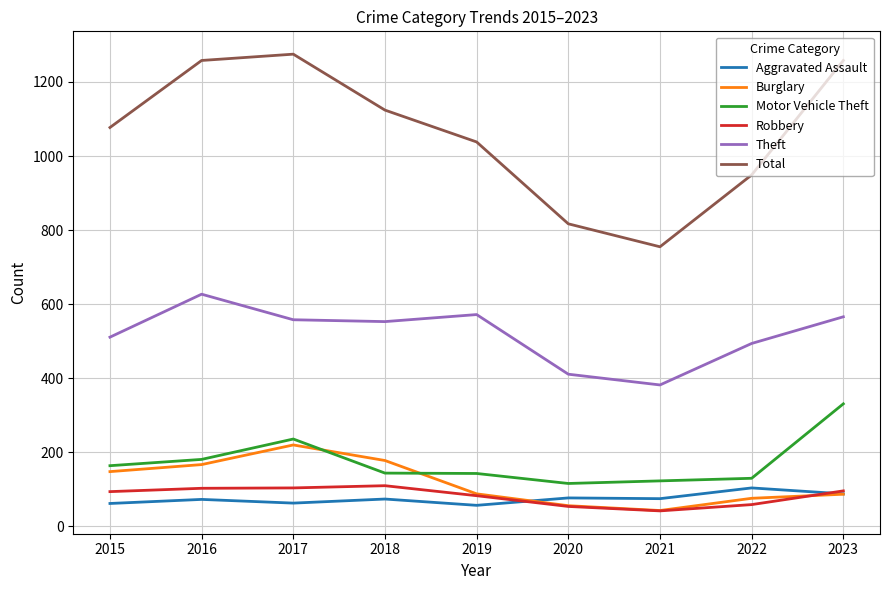

How many values in the Total series are below 1077?

4